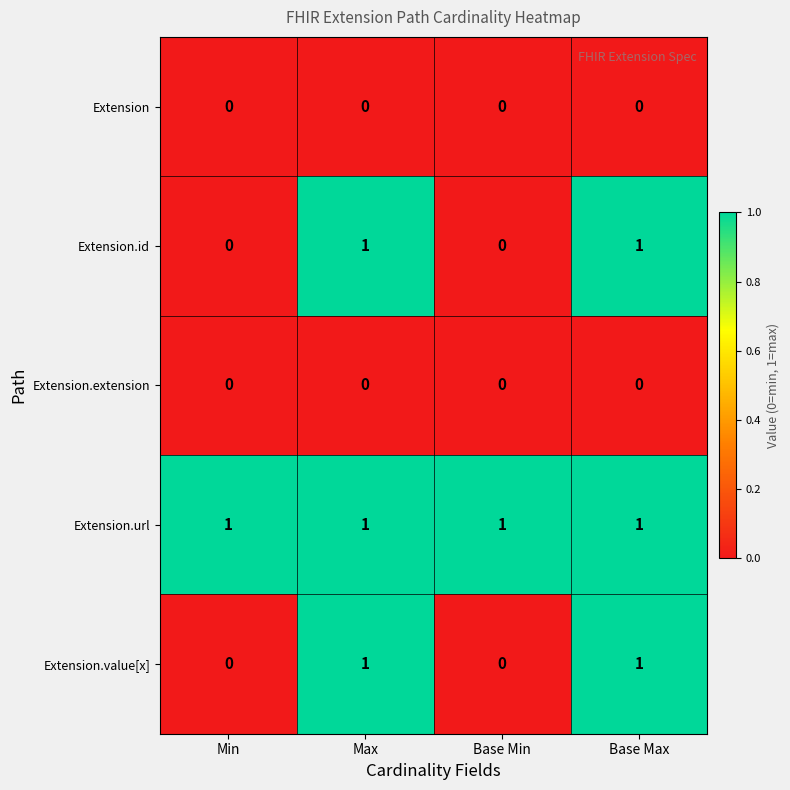

Is the value of Extension at Min greater than the value of Extension.id at Base Max?

No